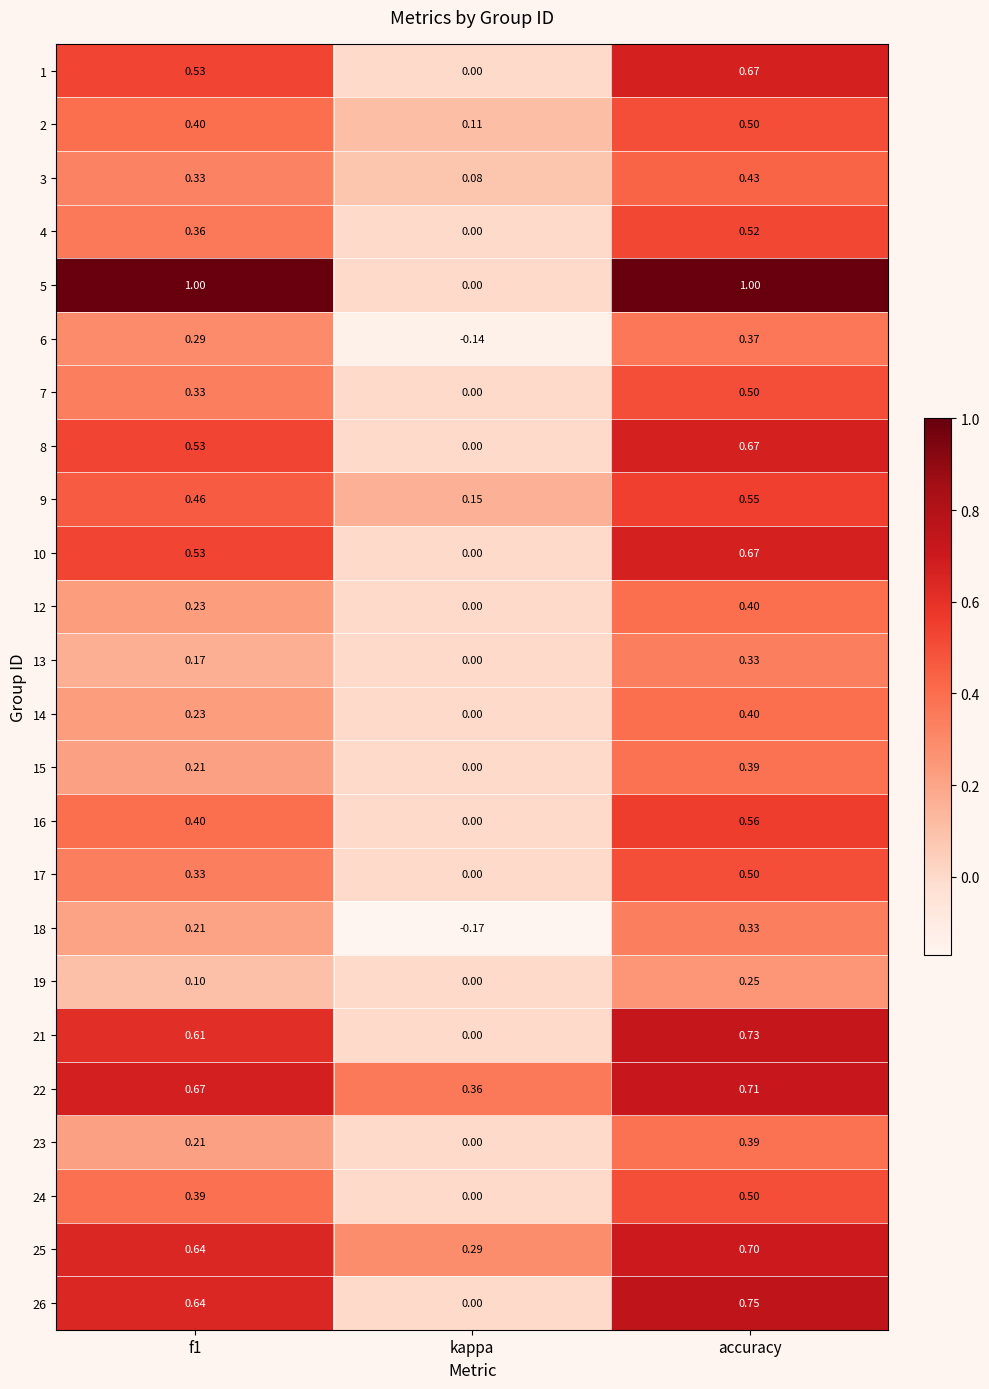

At which category does the chart reach its minimum across all series?

kappa